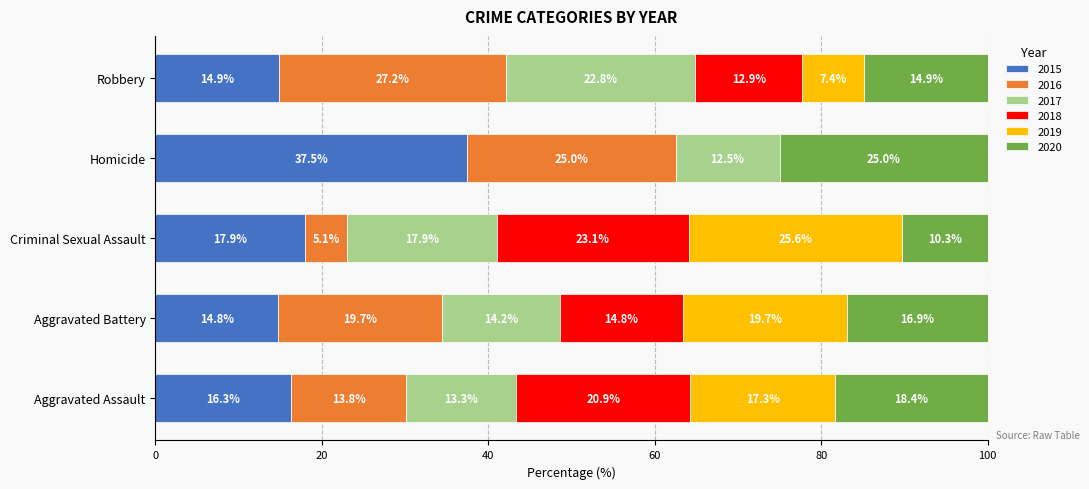

What is the sum of the 2015 values at Aggravated Assault and Homicide?

53.8